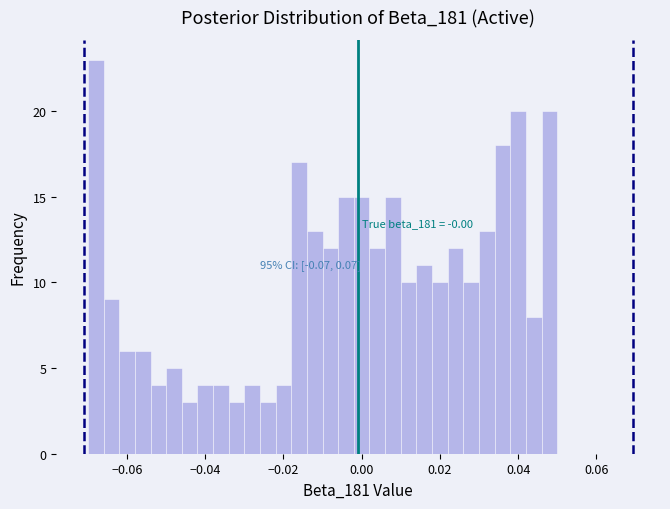

Around what value on the x-axis is the tallest bar? Give the approximate position of its centre, as read against the axis.

-0.068